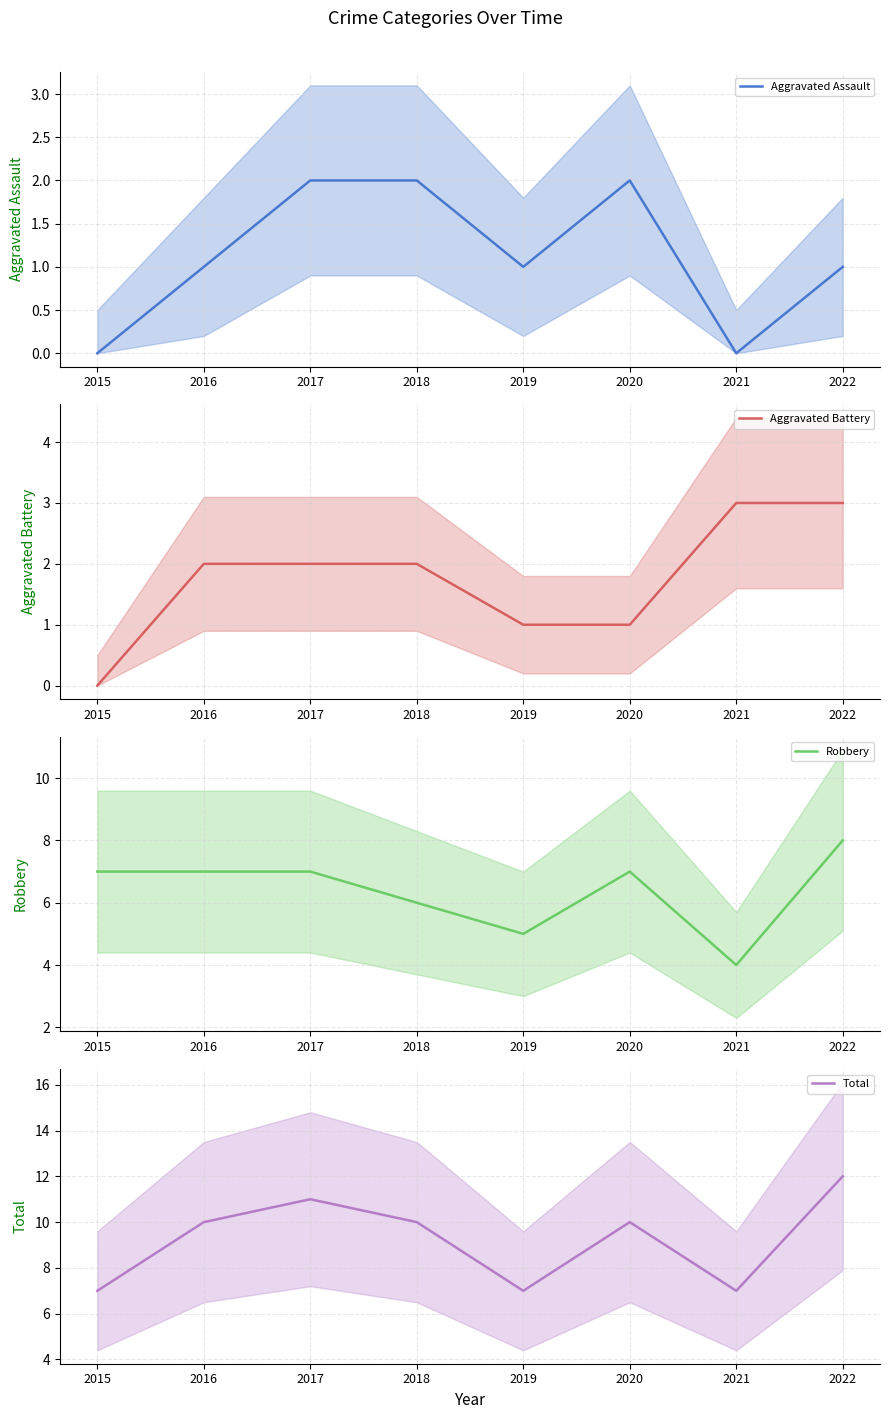

Reading left to right, transcribe all the data shown in this chart.

Aggravated Assault: 2015=0	2016=1	2017=2	2018=2	2019=1	2020=2	2021=0	2022=1
Aggravated Battery: 2015=0	2016=2	2017=2	2018=2	2019=1	2020=1	2021=3	2022=3
Robbery: 2015=7	2016=7	2017=7	2018=6	2019=5	2020=7	2021=4	2022=8
Total: 2015=7	2016=10	2017=11	2018=10	2019=7	2020=10	2021=7	2022=12